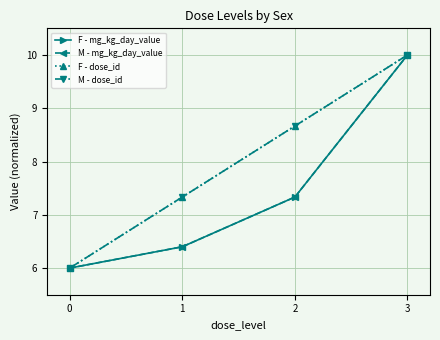

Rank the series by their maximum value, from lowest to highest.

F - mg_kg_day_value, M - mg_kg_day_value, F - dose_id, M - dose_id